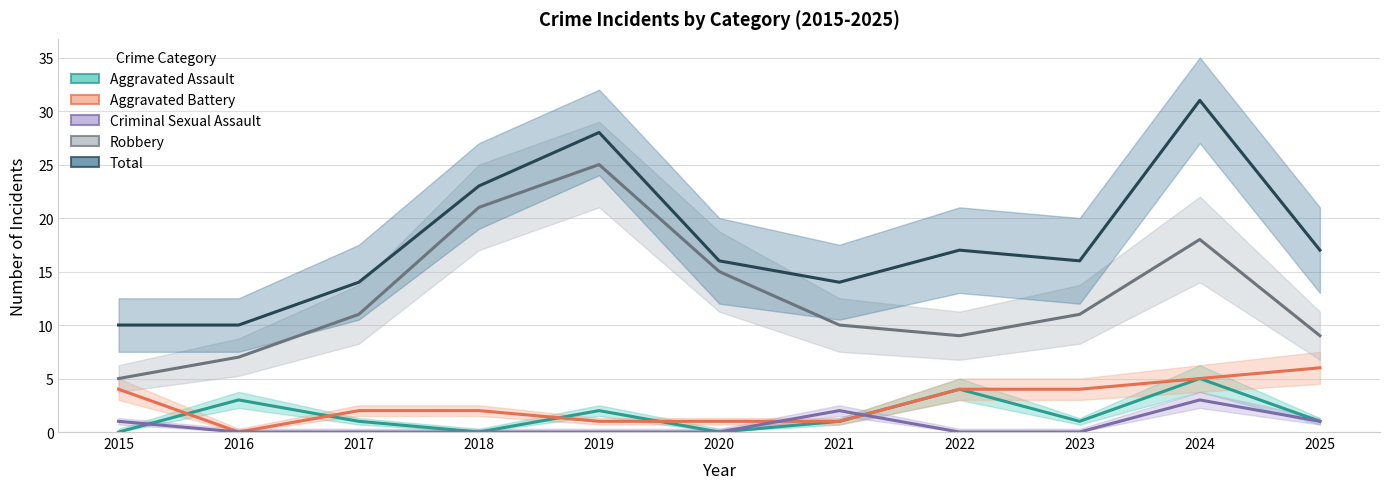

Which has a higher value, 2016 or 2025?

2016